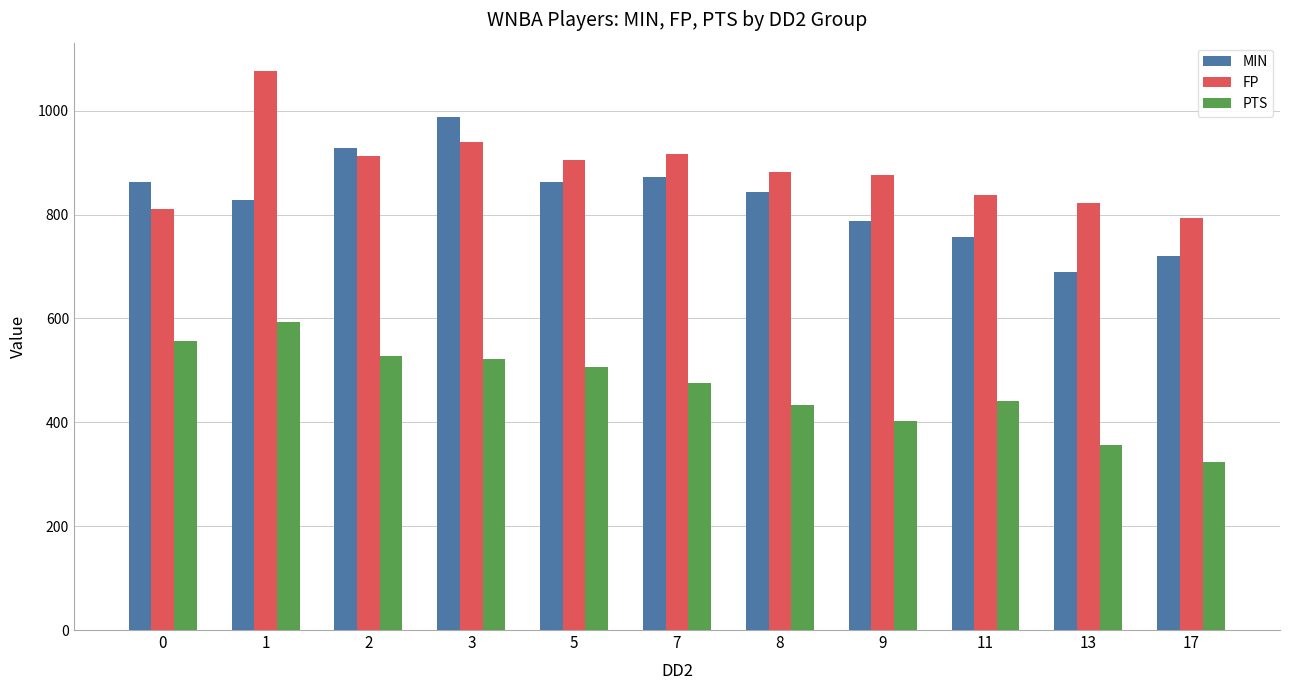

List the series in order of their peak value, highest first.

FP, MIN, PTS